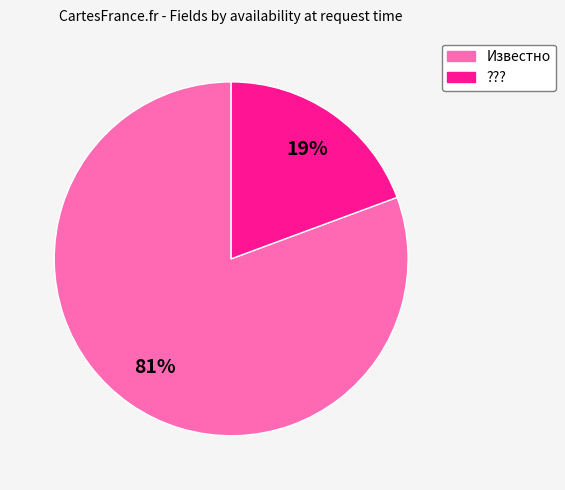

What percentage is the Известно slice, to the nearest percent?

81%